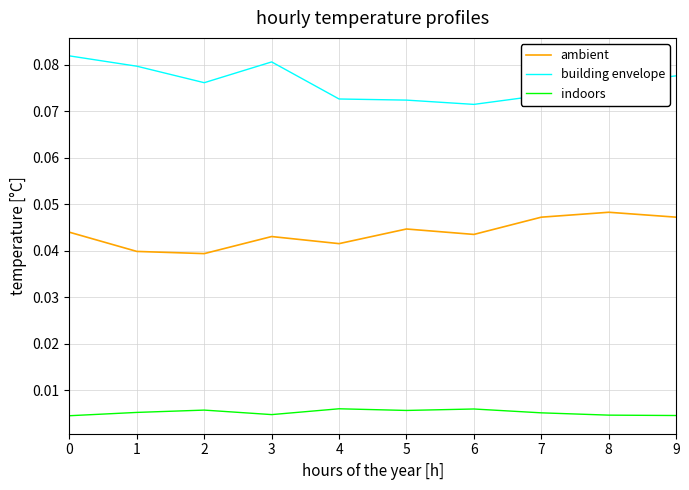

Count the number of categories in the chart.

10